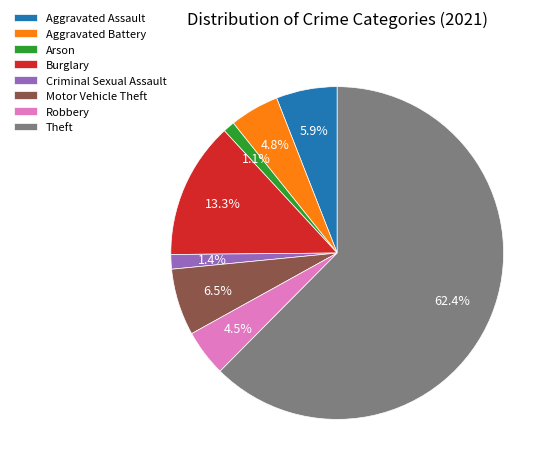

Do Aggravated Battery and Theft together represent more than half of the pie?

Yes